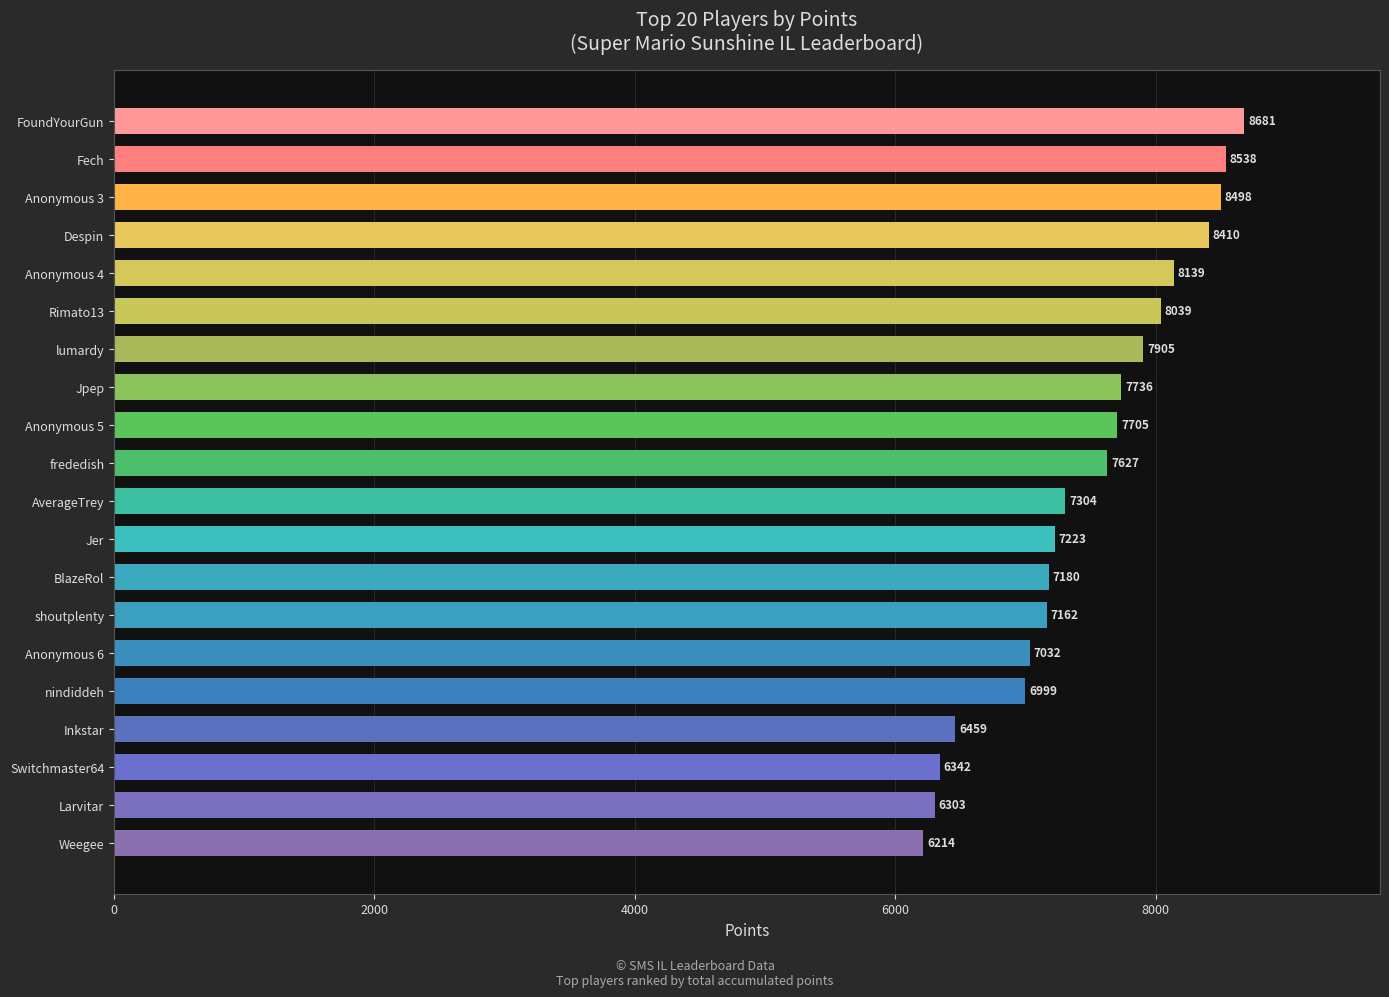

How many data points are less than 7627?

10